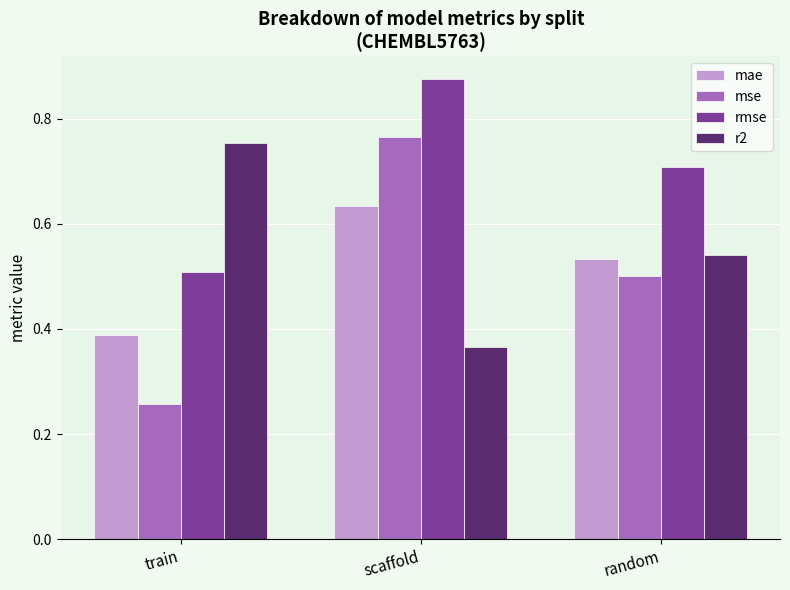

How many bars are there in each group?

4